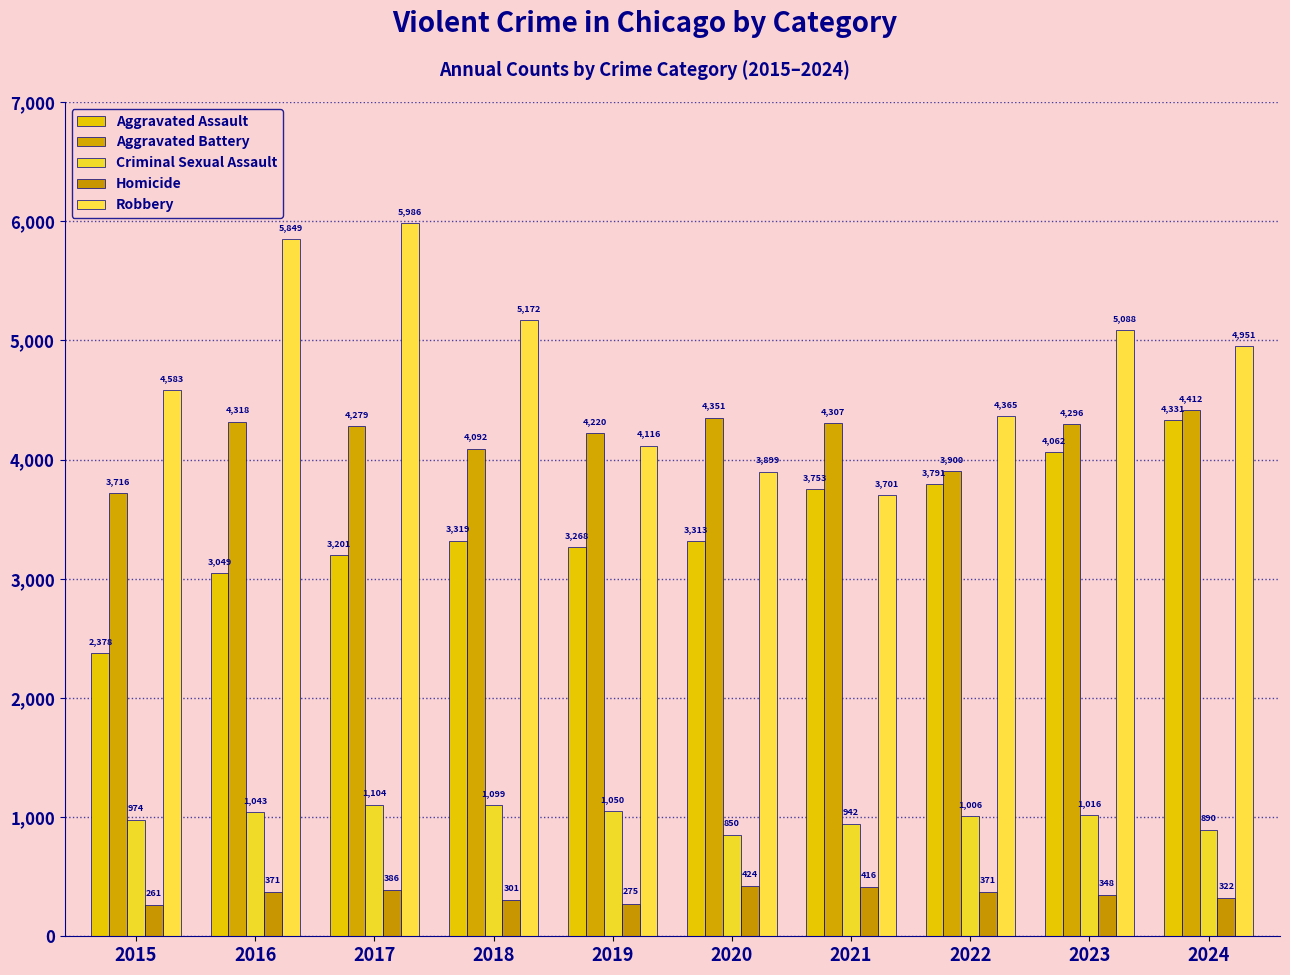

Does the chart contain any negative values?

No